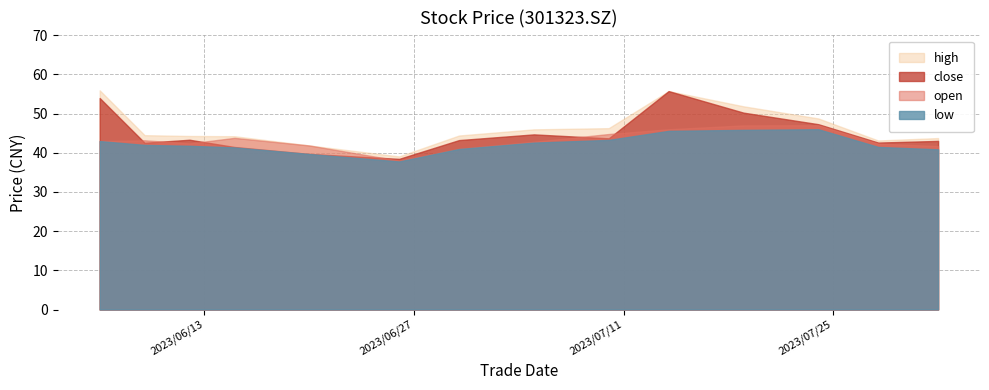

What is the total value across all series at 2023/07/10?

178.1